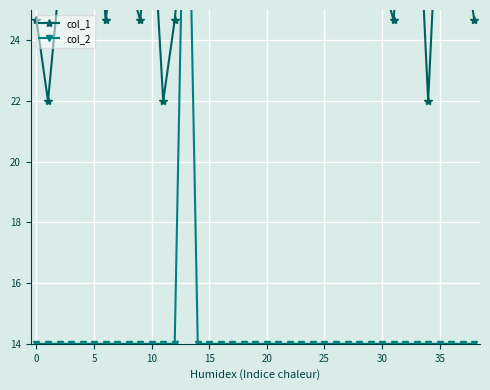

List the series in order of their peak value, lowest first.

col_1, col_2